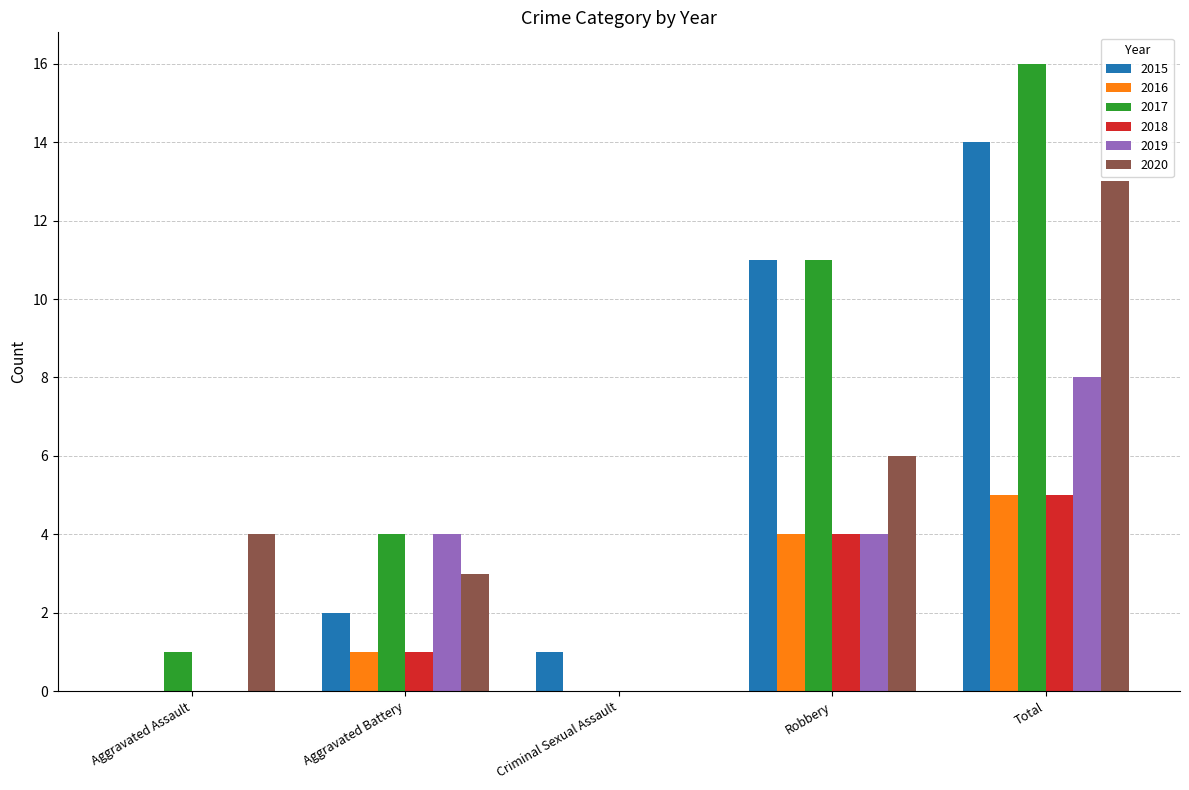

Count the number of categories in the chart.

5